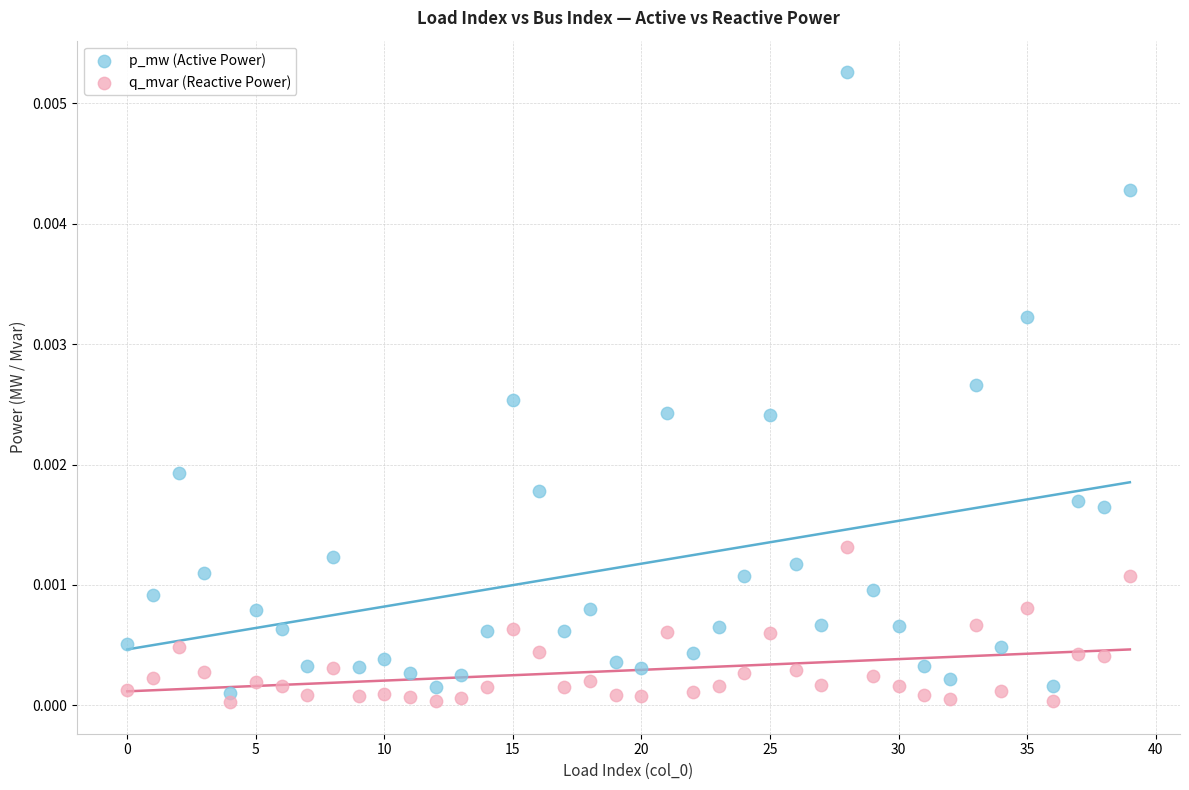

Which series contains the highest Y value?

p_mw (Active Power)